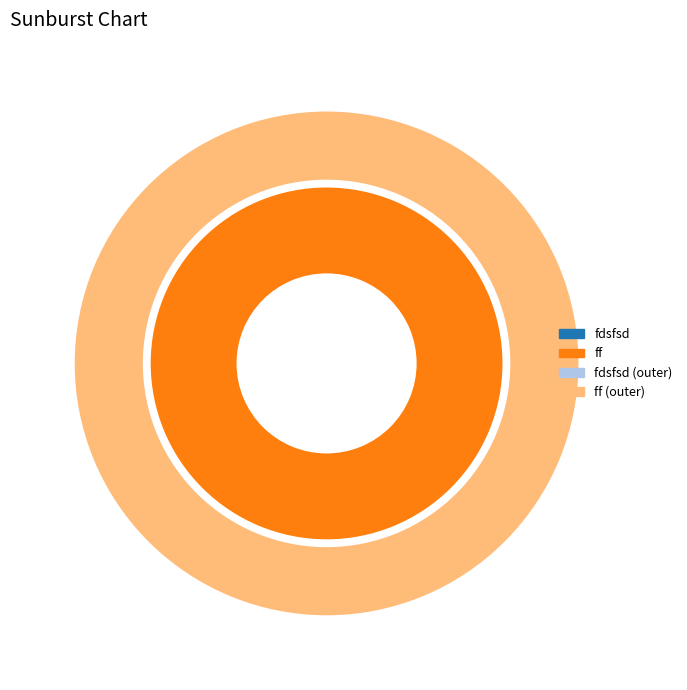

Is it true that ff is 89% of the pie?

False